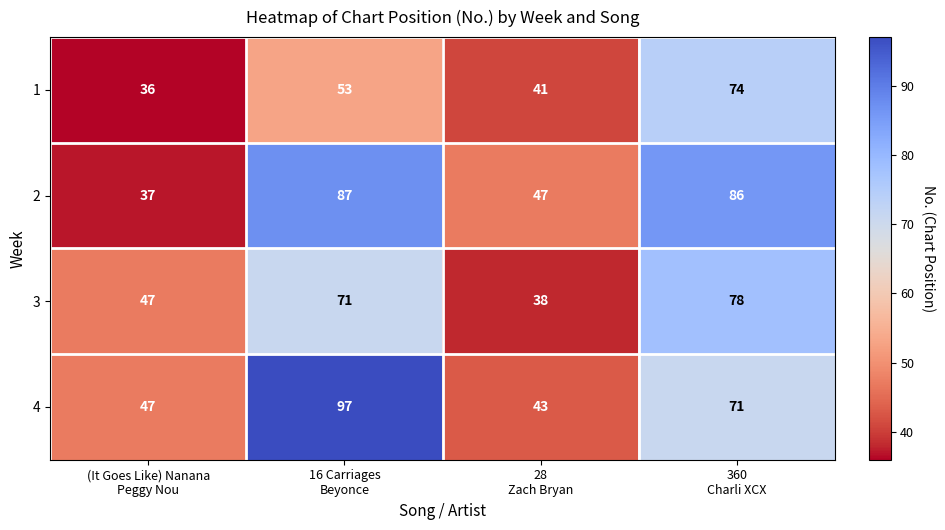

What is the lowest value of the 2 series?

37